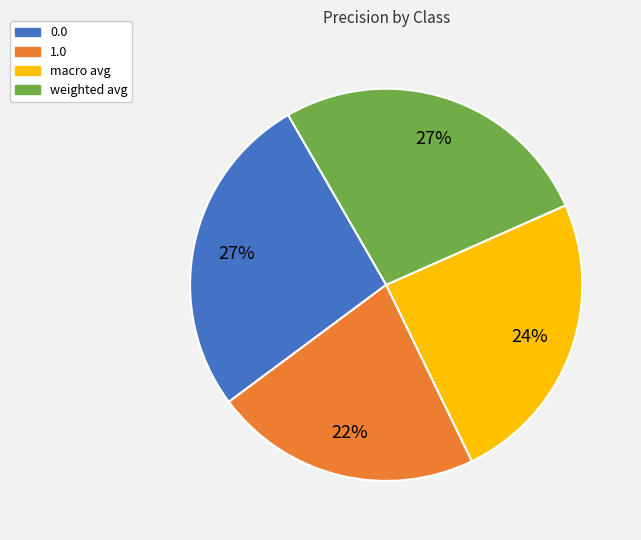

Is there any slice that represents more than half of the pie?

No